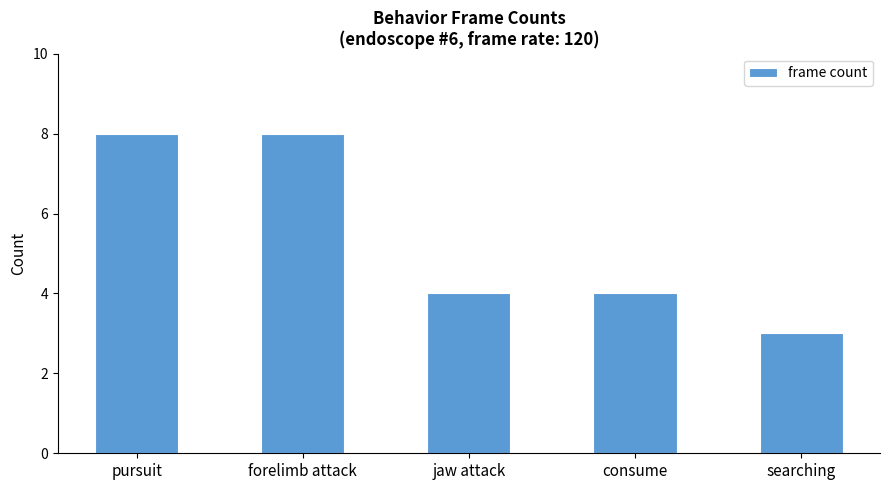

Where does the data first go above 4?

pursuit